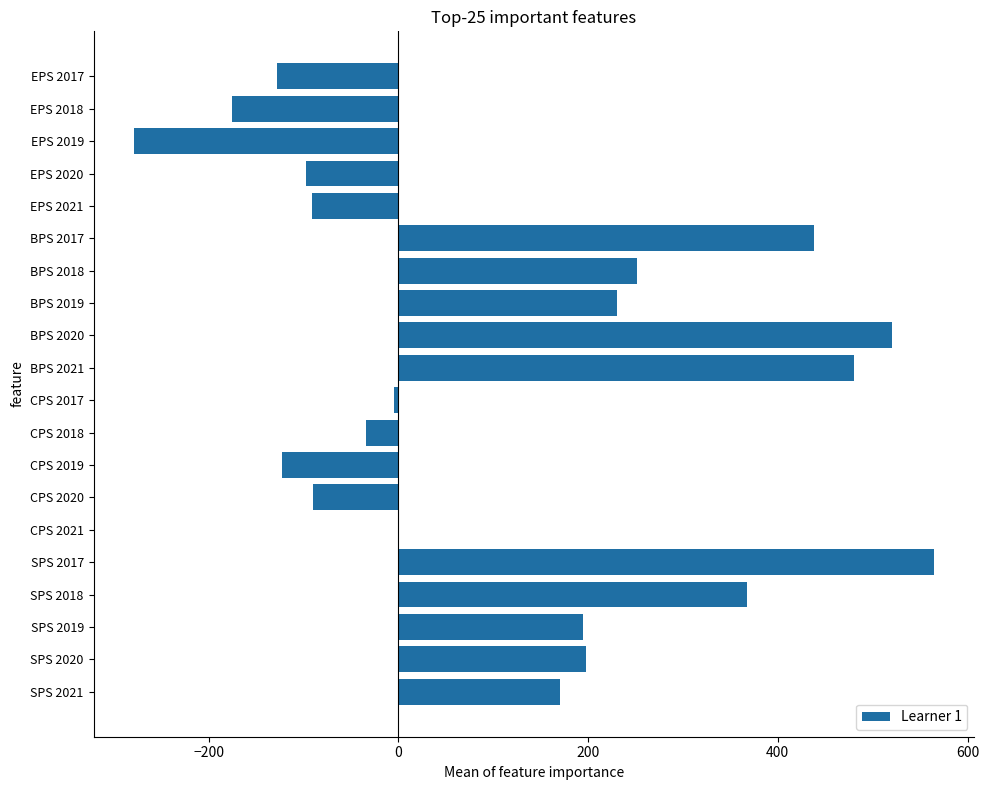

Where is the data nearest to the value 143?

SPS 2021